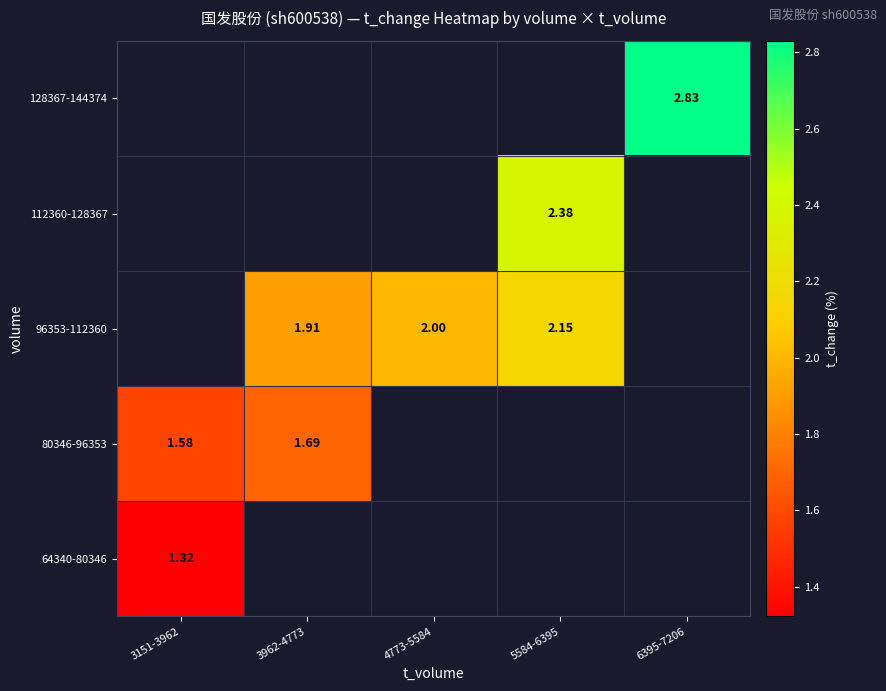

True or false: 96353-112360 has a value of 3.6 at 5584-6395.

False